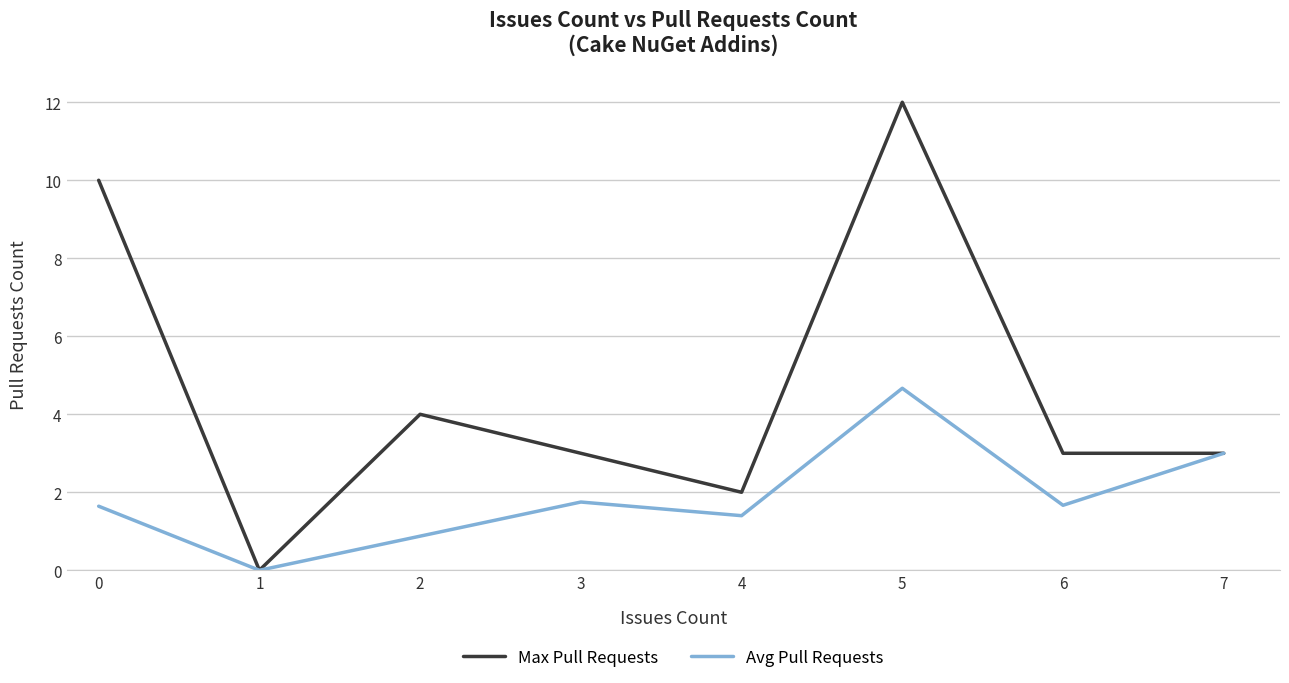

What is the value of the Max Pull Requests point at the 5th from the left?

2.0